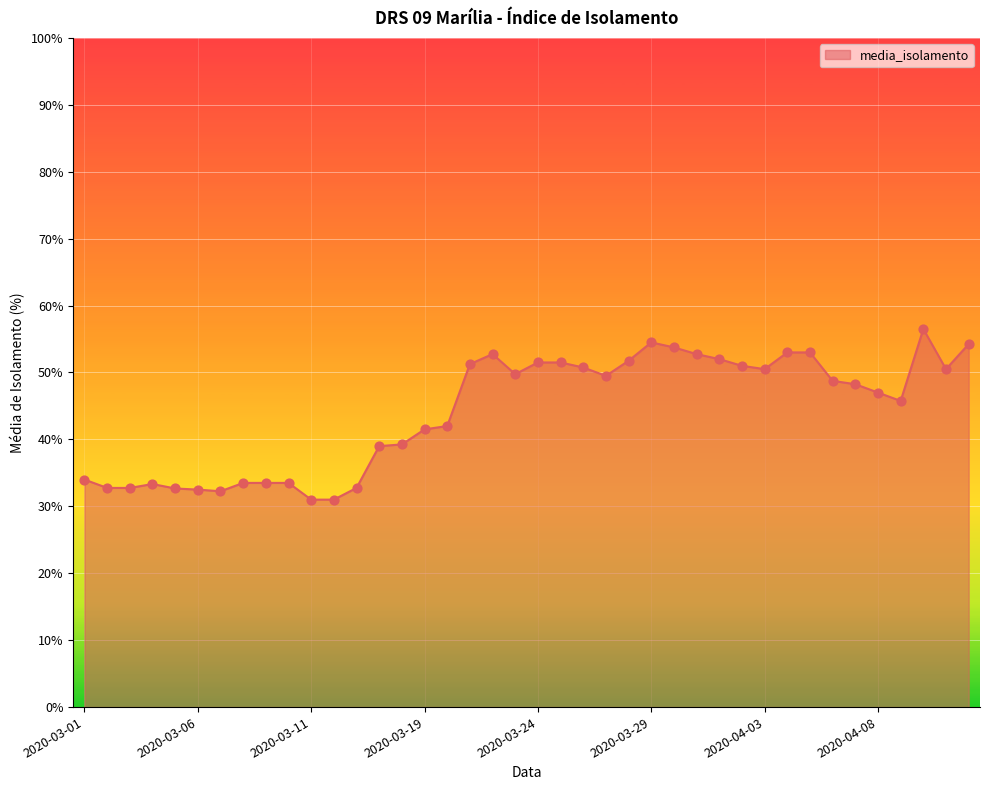

What is the greatest value displayed?

56.5